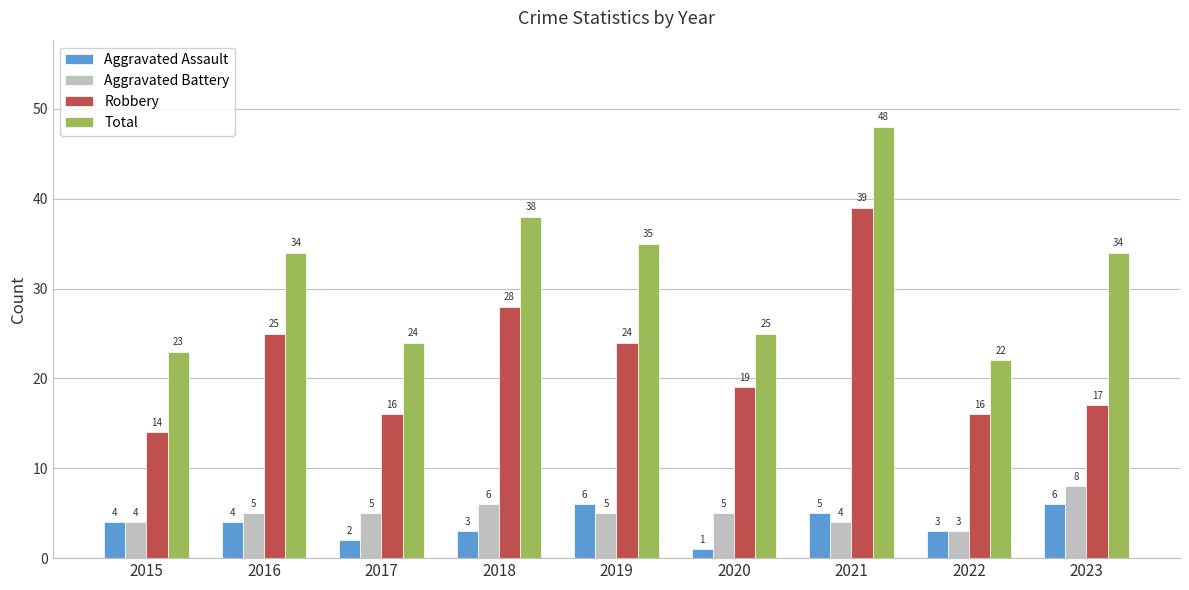

What is the difference between the maximum and minimum values in the Total series?

26